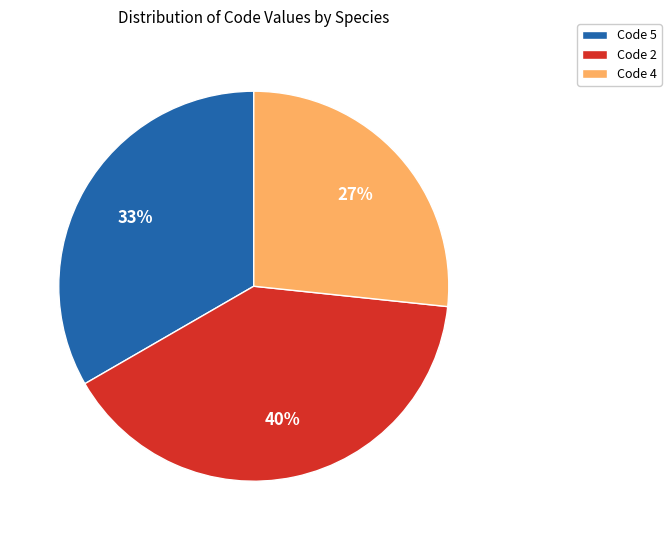

Is there any slice that represents more than half of the pie?

No